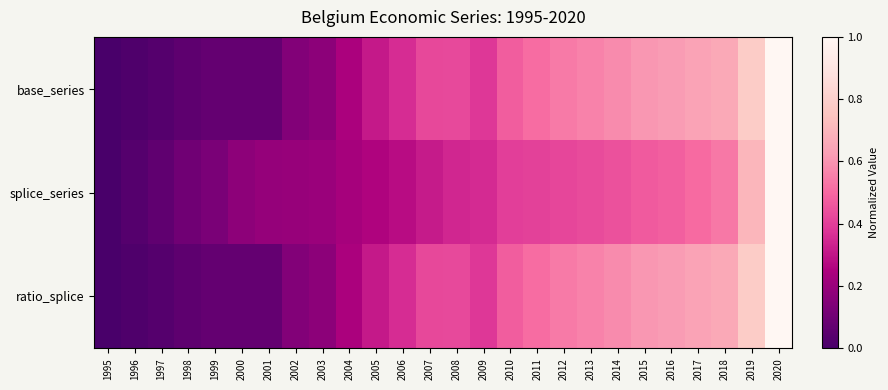

At 1999, list the series in order from smallest to largest.

base_series, ratio_splice, splice_series